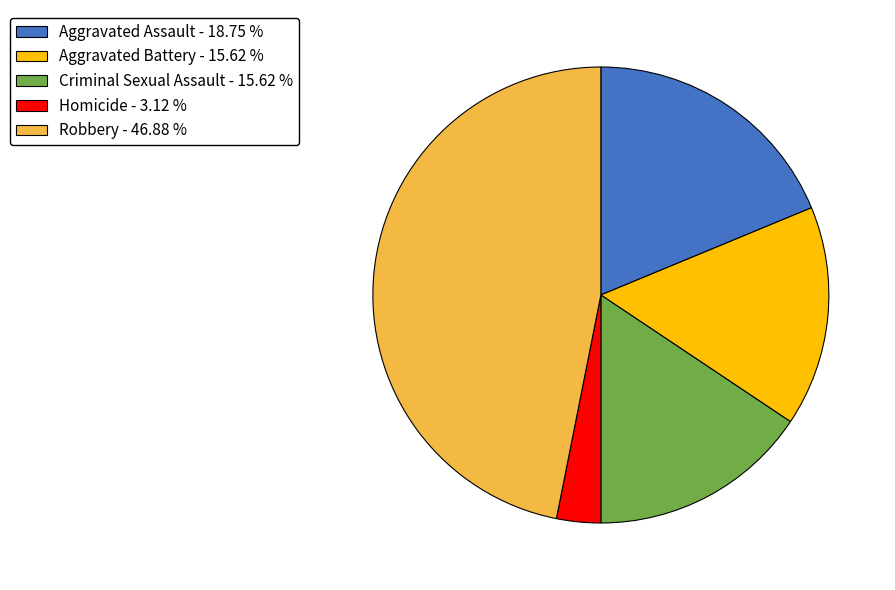

Does any single category account for the majority?

No